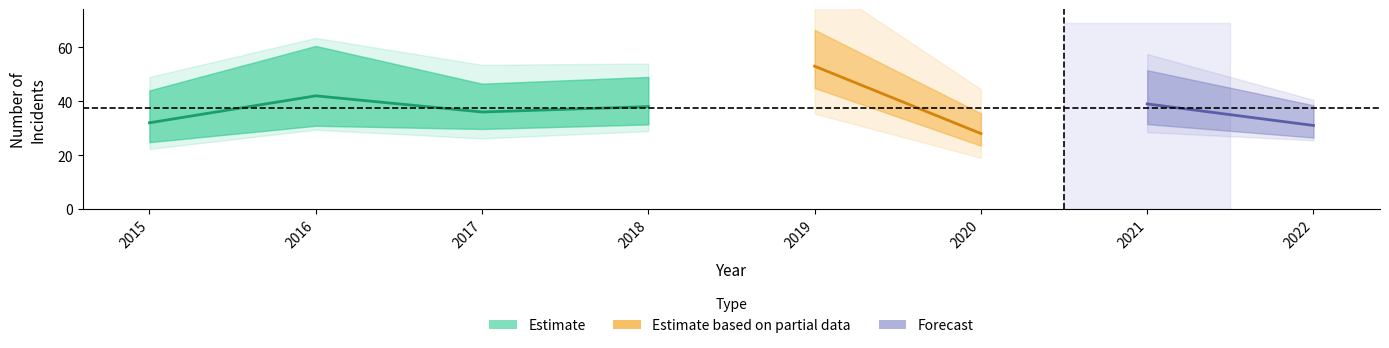

At how many categories does at least one series exceed 33?

5